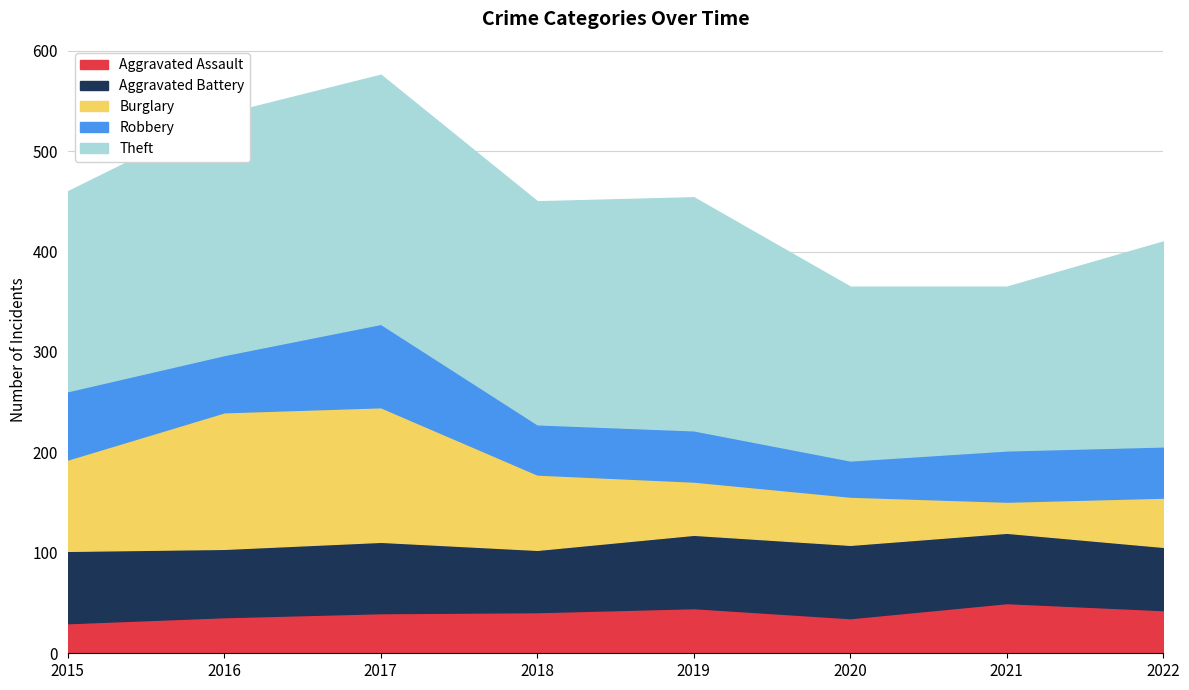

What is the sum of the Robbery values at 2016 and 2015?

125